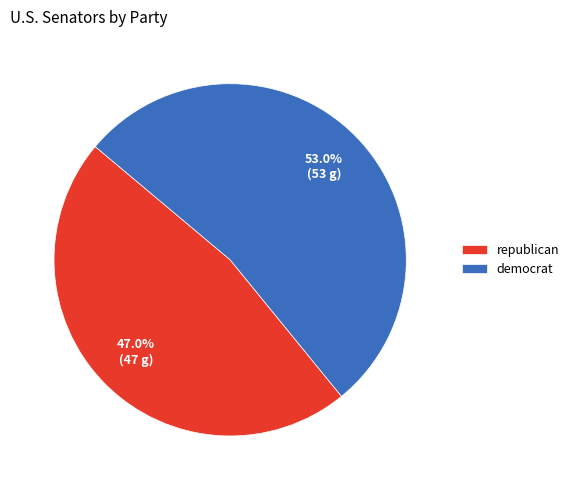

What percentage is NOT represented by democrat?

47.0%